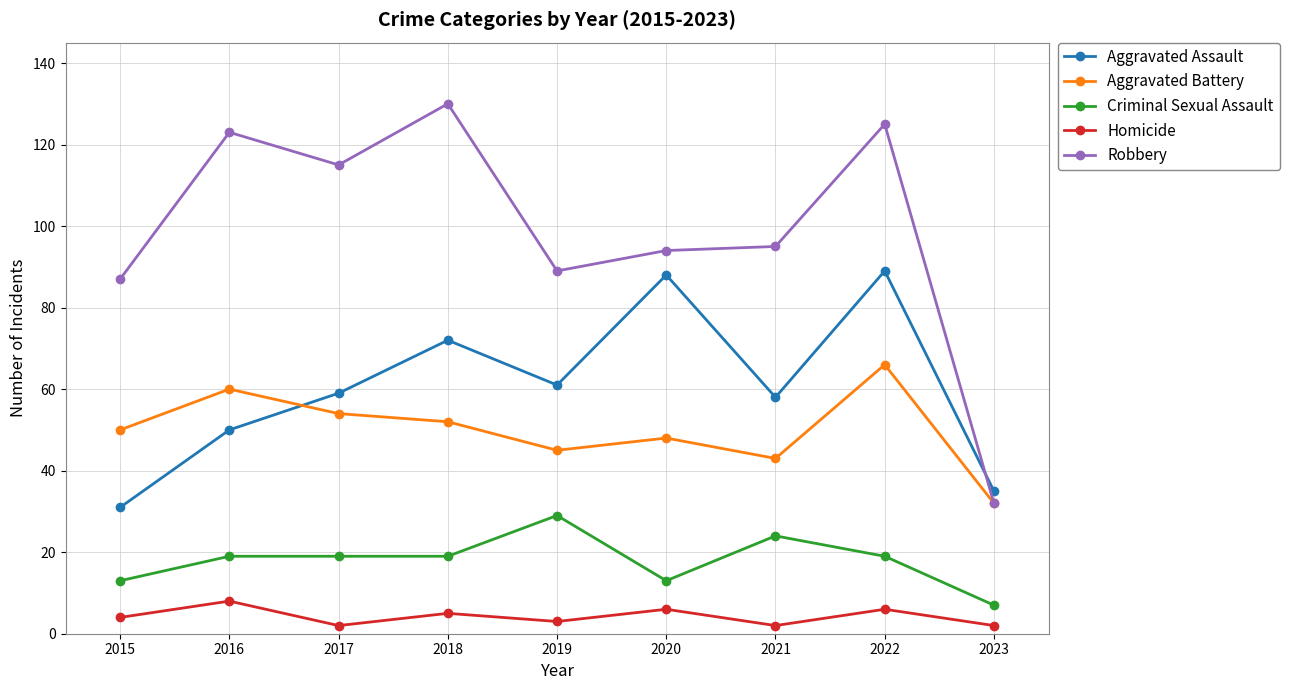

How many series are shown in this chart?

5